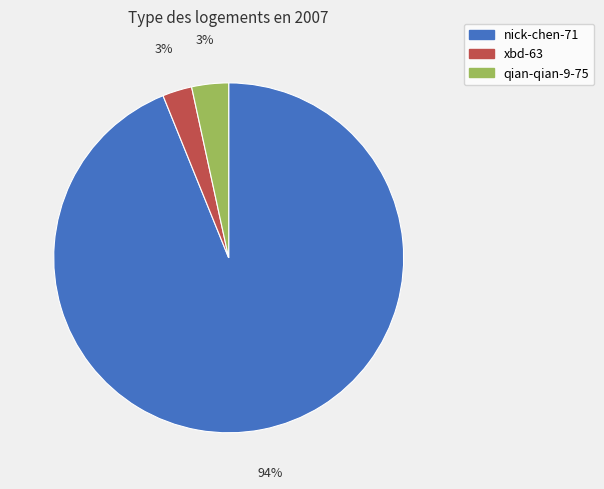

To the nearest percent, what percentage of the pie is xbd-63?

3%